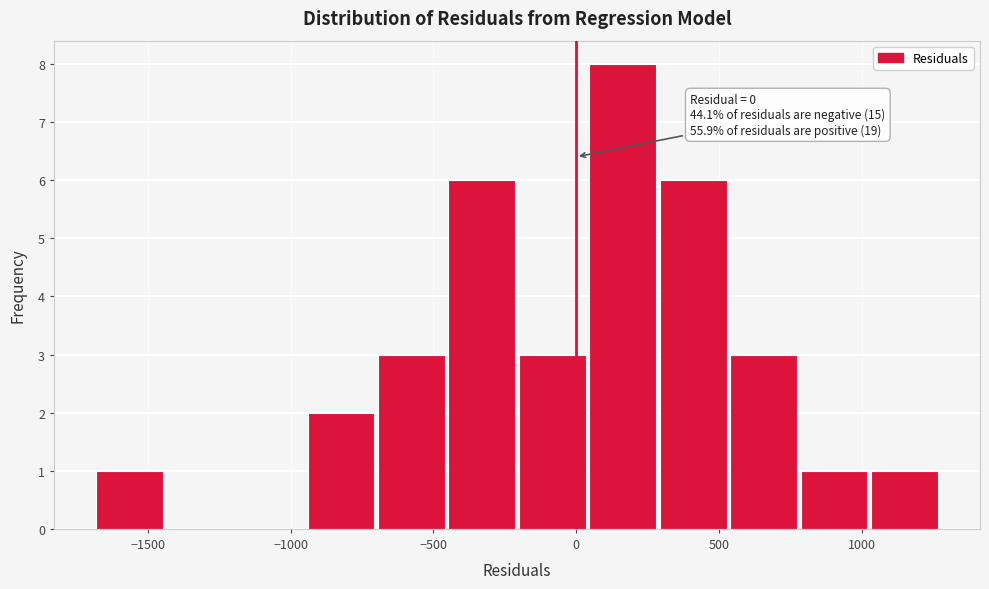

Over which range of the x-axis is the bar tallest?

50 to 300